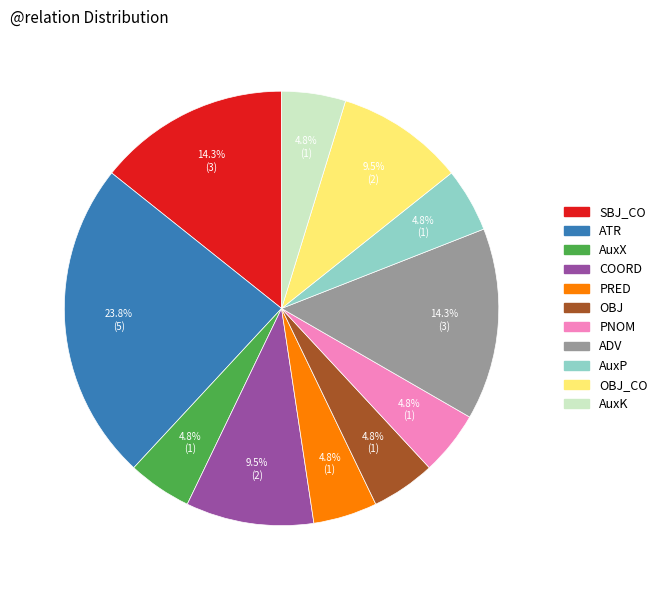

Does any single category account for the majority?

No